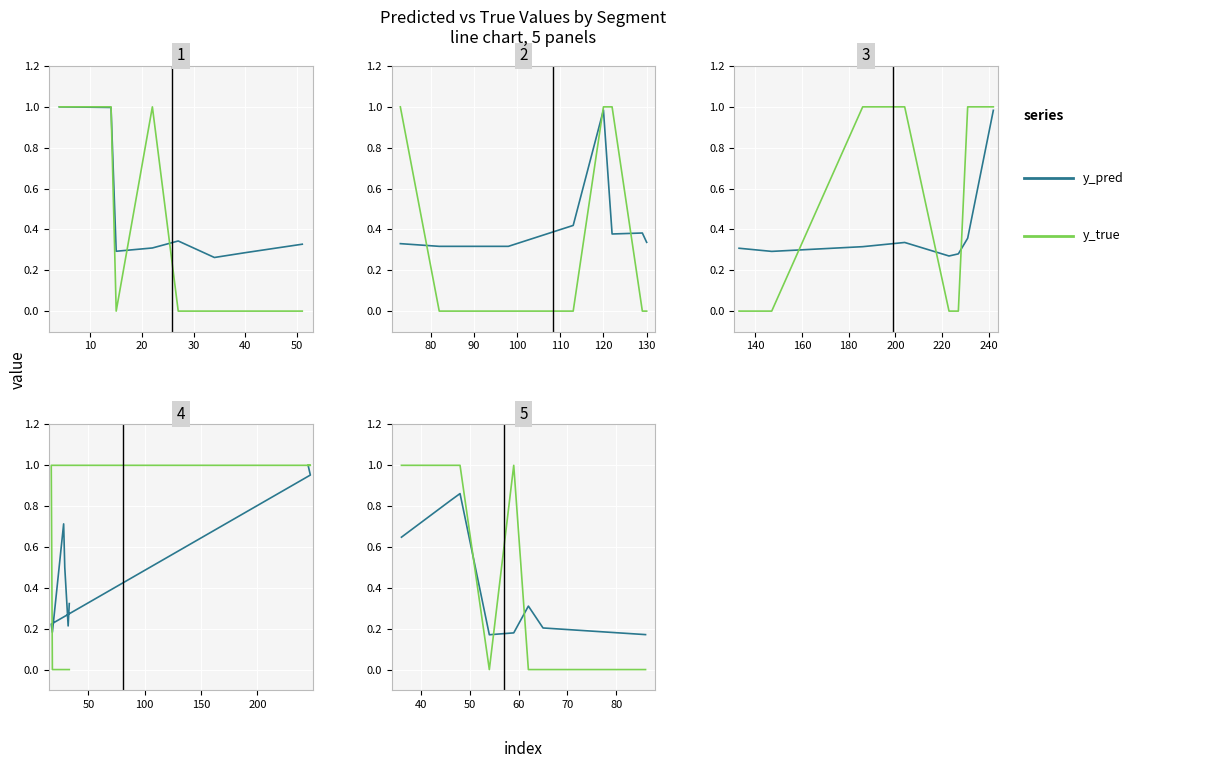

What is the sum of the y_pred values at 20 and 40?

1.0